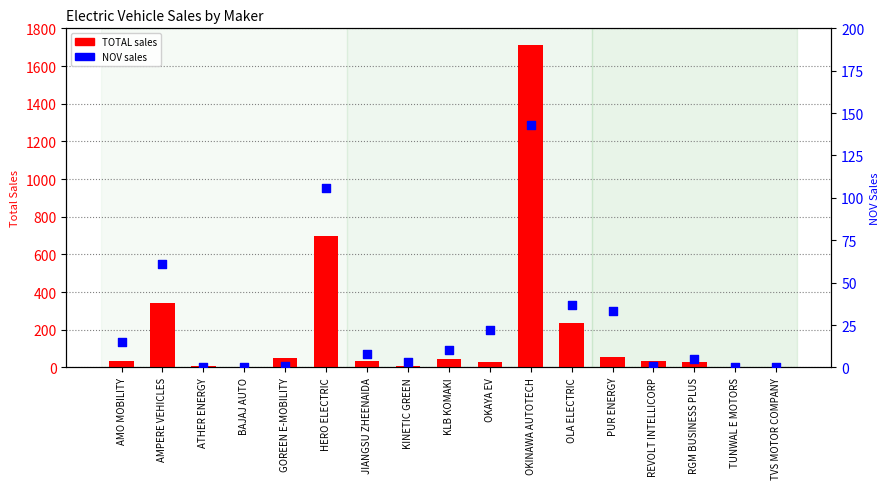

At how many categories does at least one series exceed 398?

2